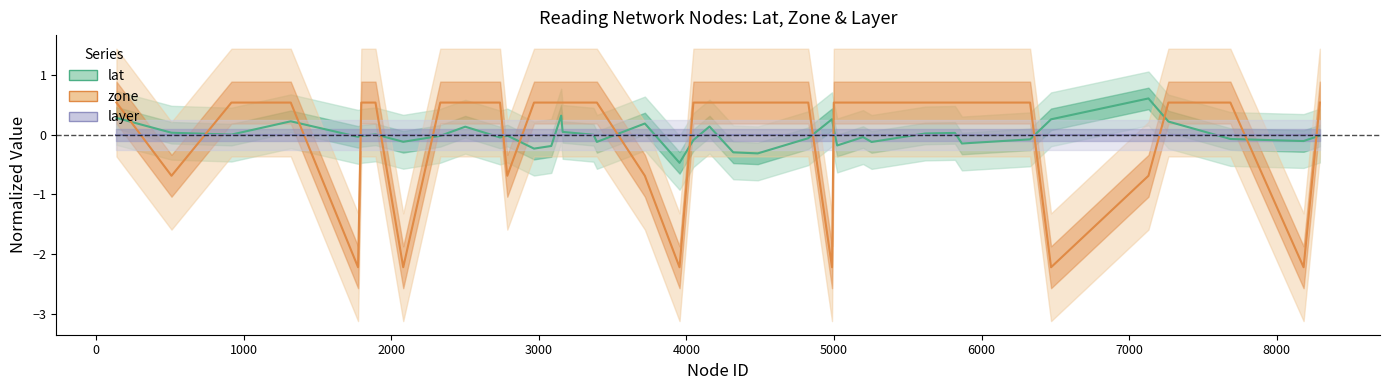

How many lines are shown in the chart?

3